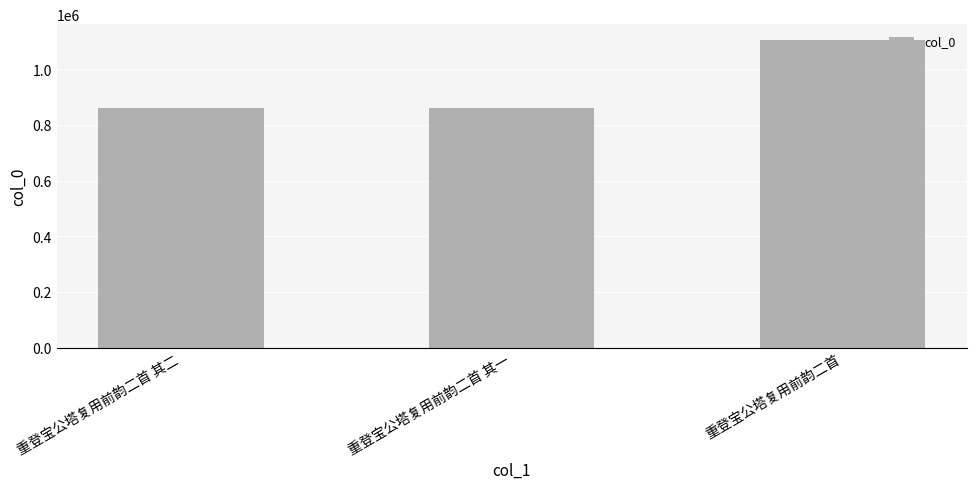

What is the label of the 2nd bar from the right?

重登宝公塔复用前韵二首 其一